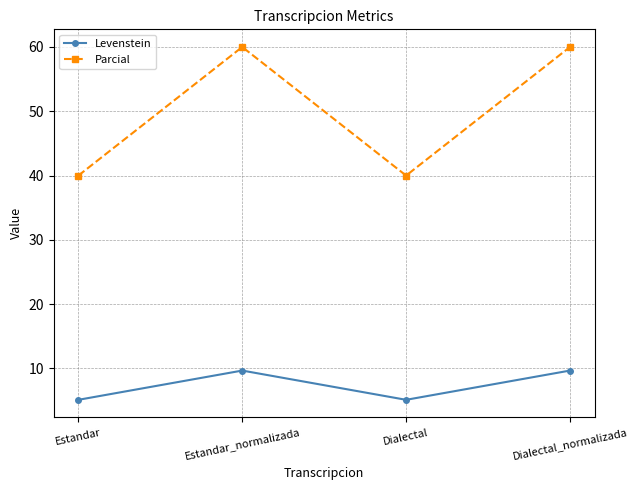

At Estandar_normalizada, list the series in order from smallest to largest.

Levenstein, Parcial